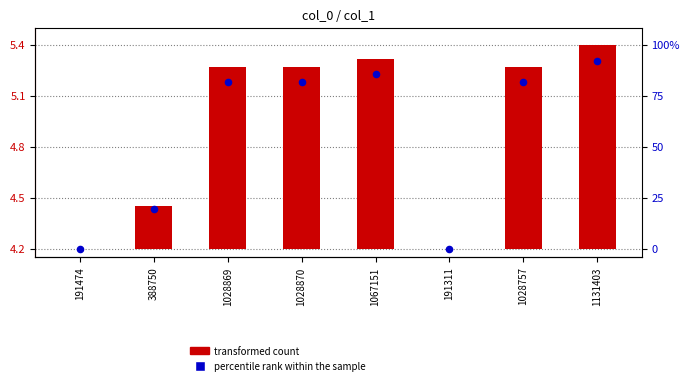

Which series has the largest total across all categories?

percentile rank within the sample